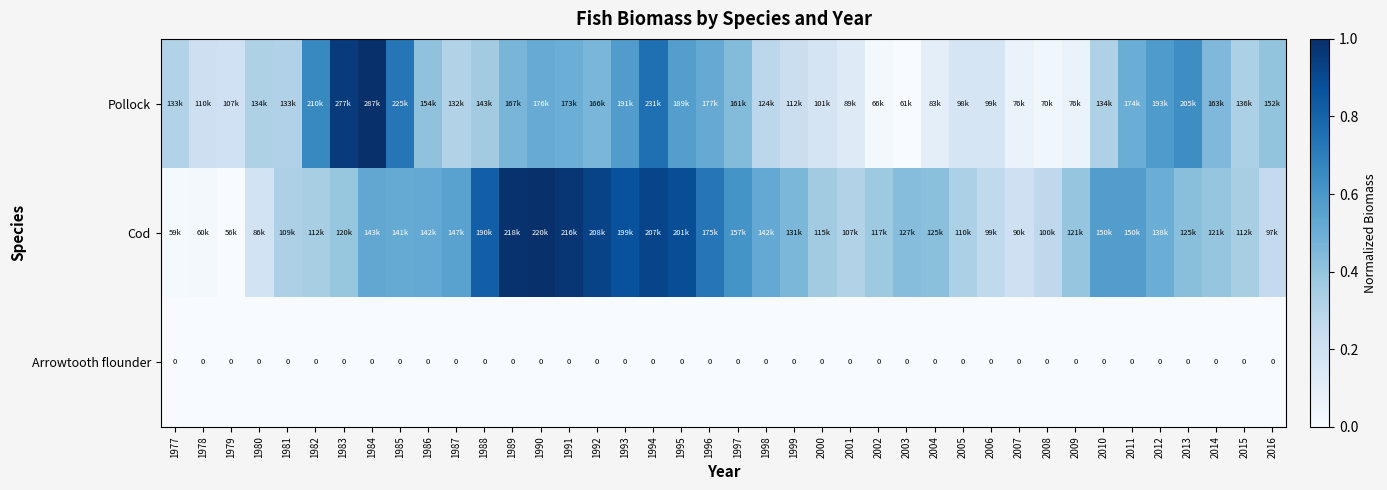

How many data points does each series have?

40